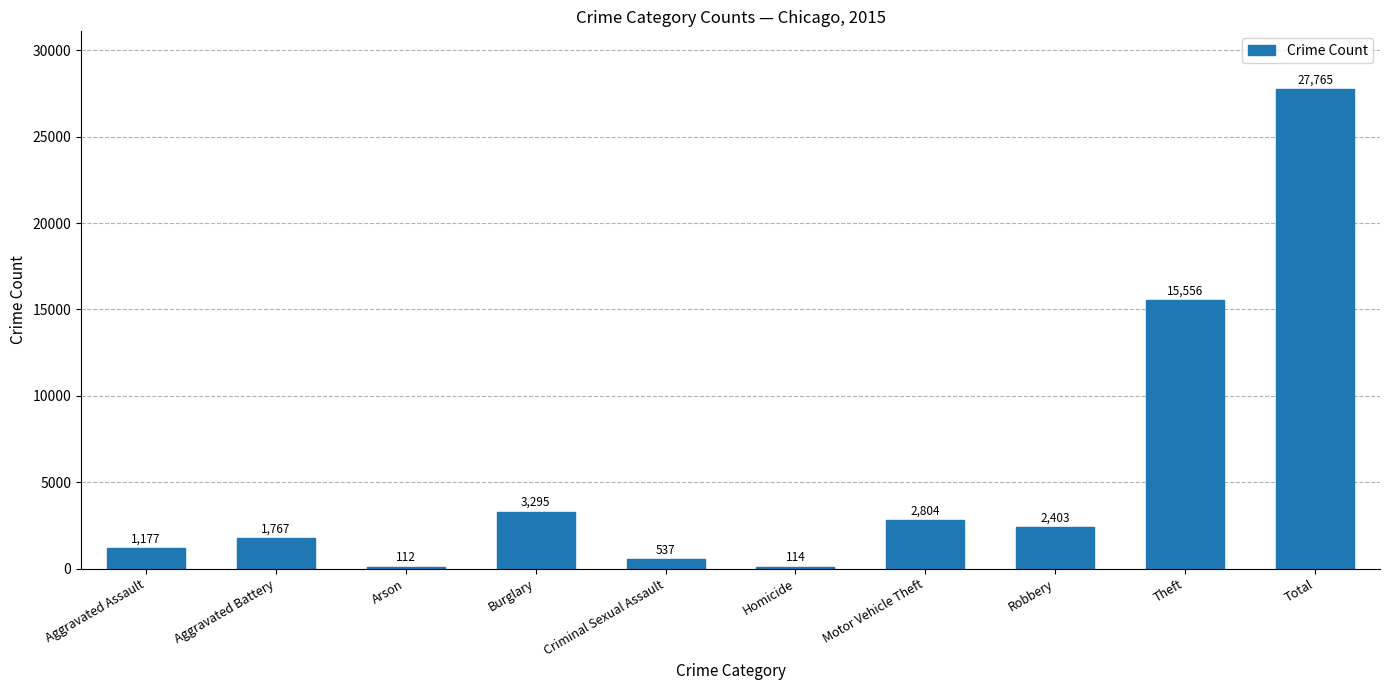

What is the greatest value displayed?

27765